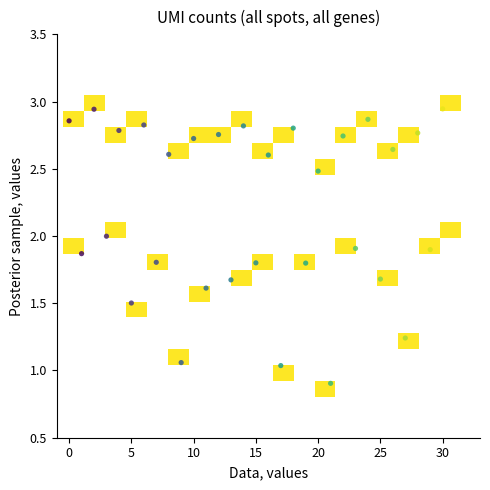

What is the range of Y values (max minus min)?

2.0